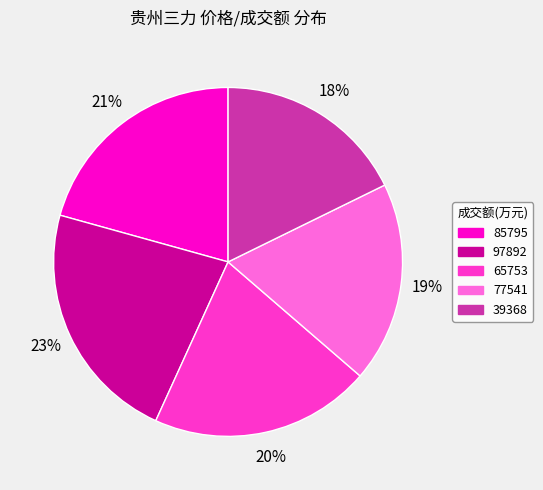

To the nearest percent, what percentage of the pie is 97892?

23%